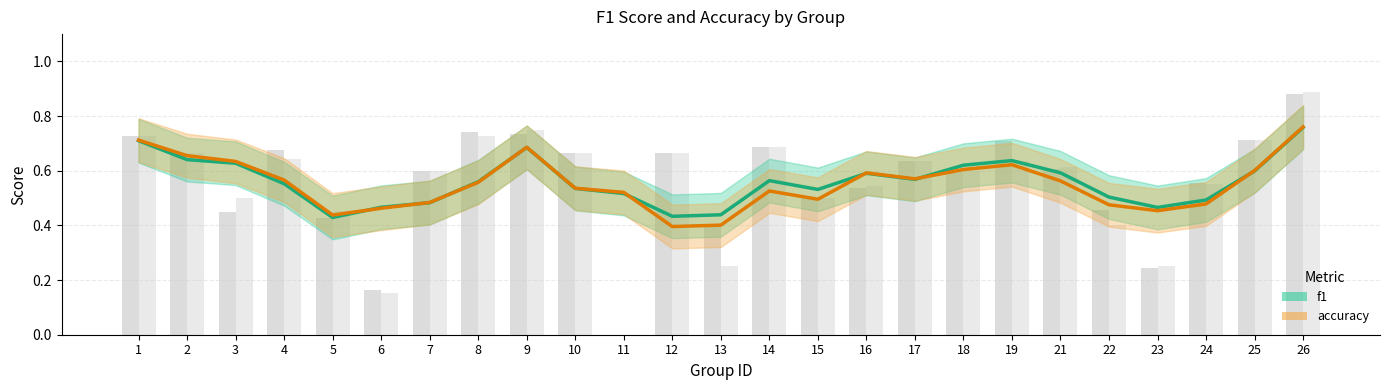

List the series in order of their peak value, lowest first.

f1, accuracy